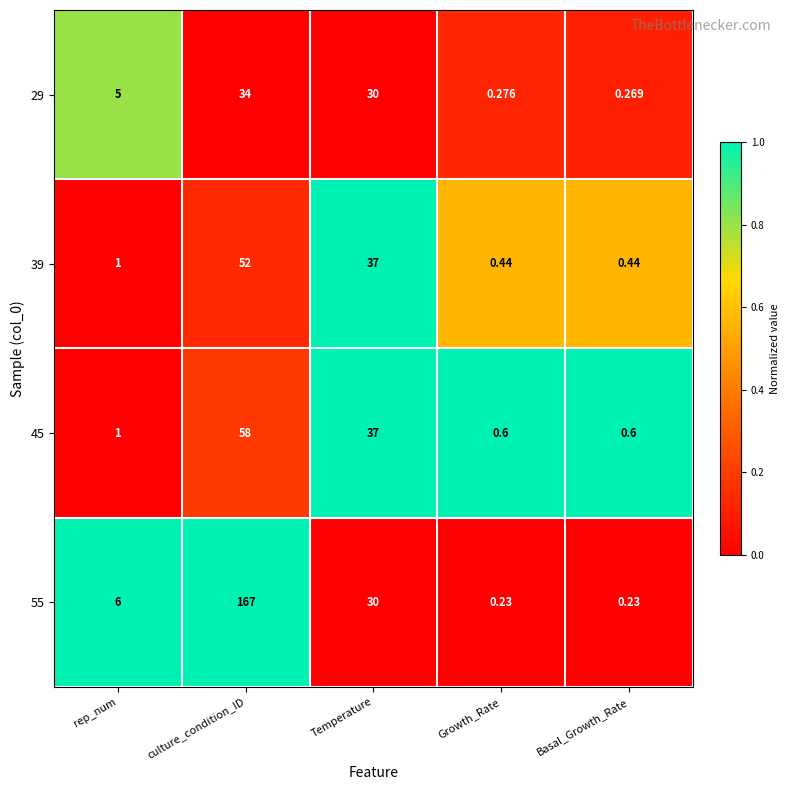

Which category has the highest value in the 45 series?

culture_condition_ID